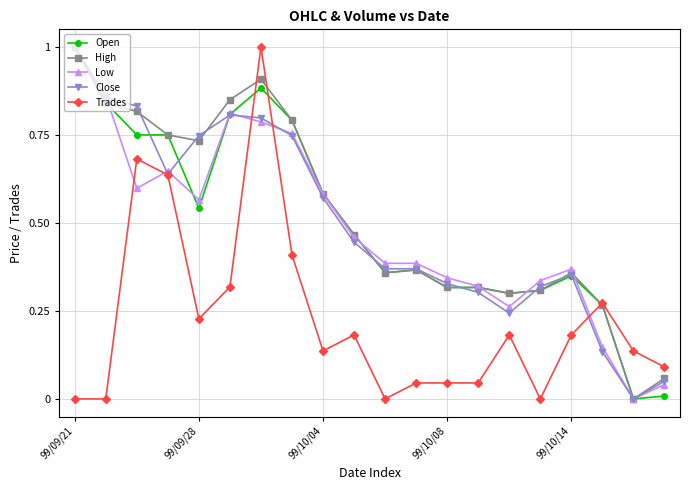

Which series ends up on top after the final intersection of Trades and Low?

Trades